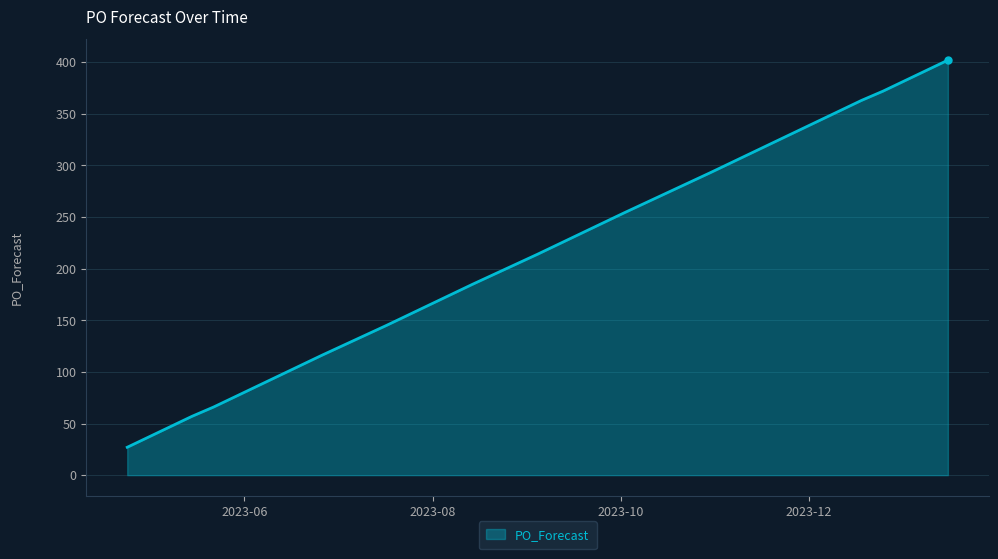

True or false: there are more than 2 points higher than both neighbors.

False